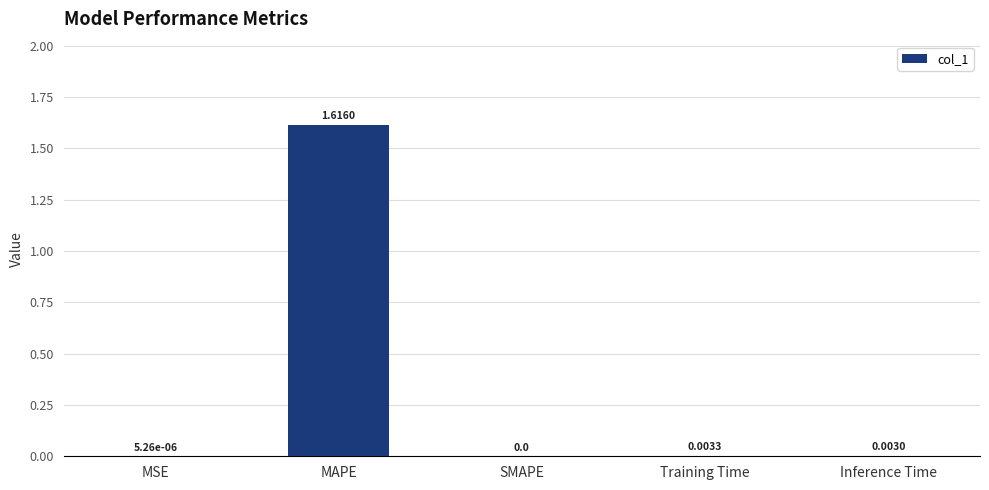

Which label corresponds to the largest value in the chart?

MAPE